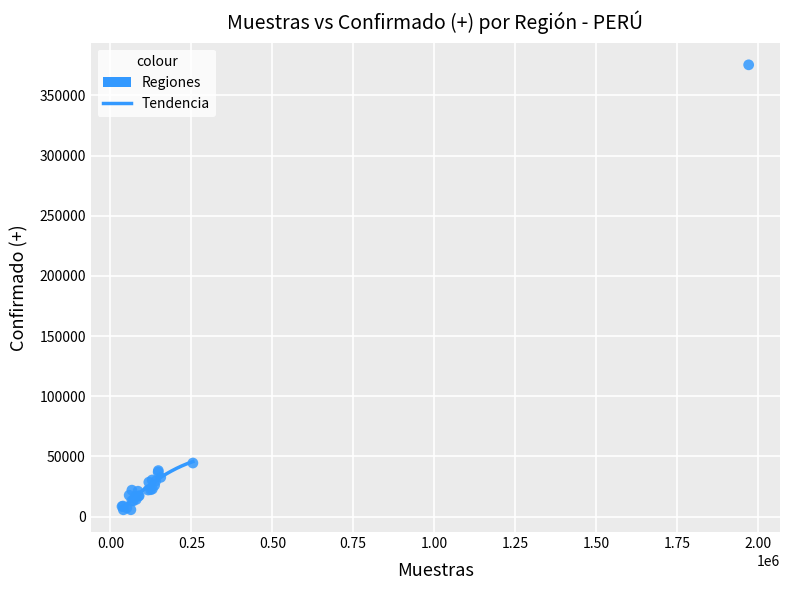

What Y value in the scatter plot is closest to 190572?

44506